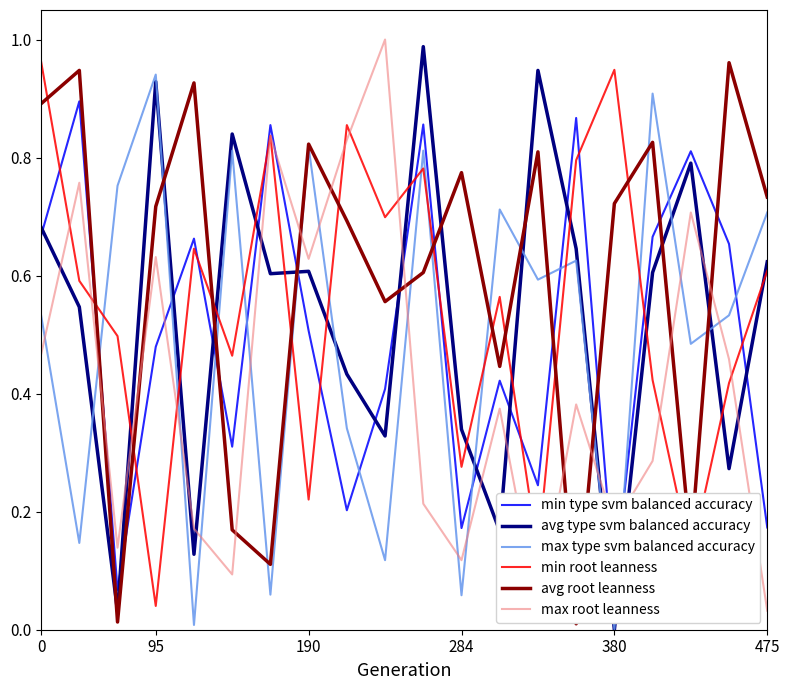

After their last crossing, which series has the higher values: min root leanness or avg root leanness?

avg root leanness